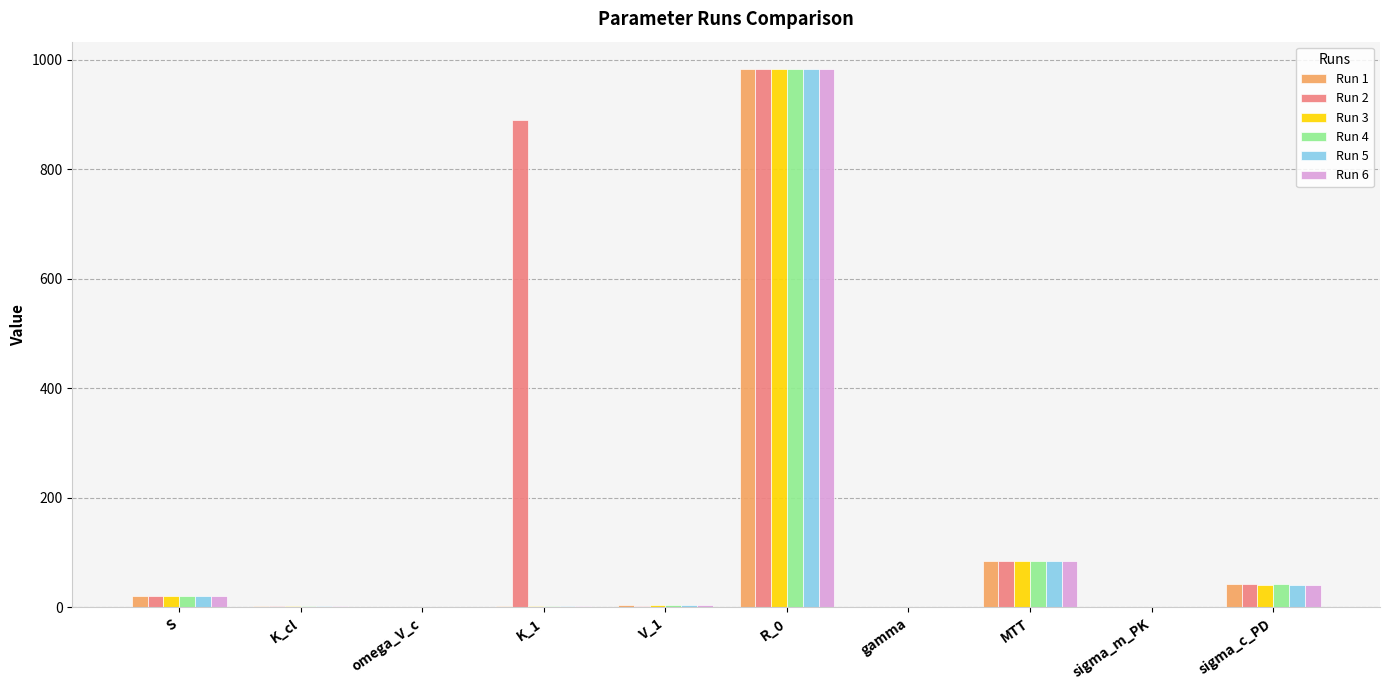

What is the highest value of the Run 2 series?

983.5